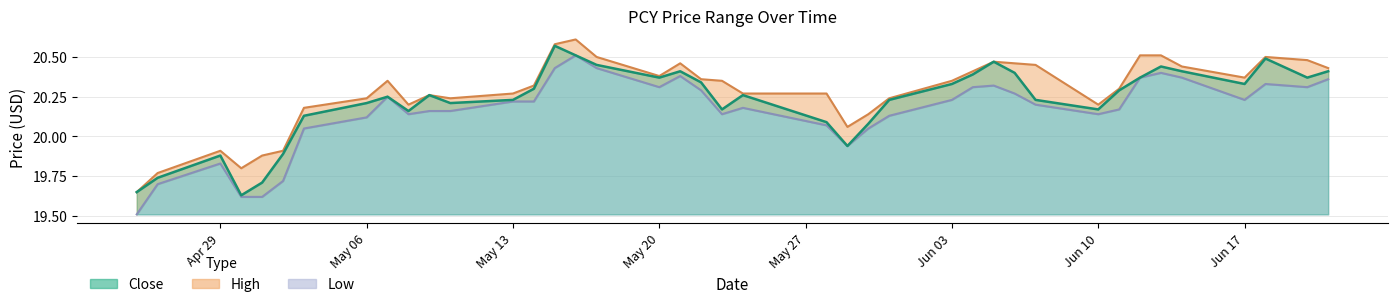

What is the minimum value for High?

19.6